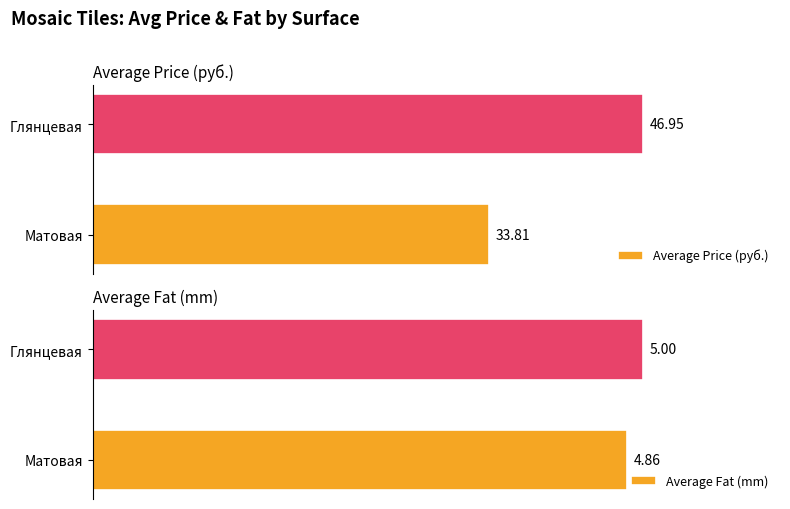

How many categories are shown in the chart?

2